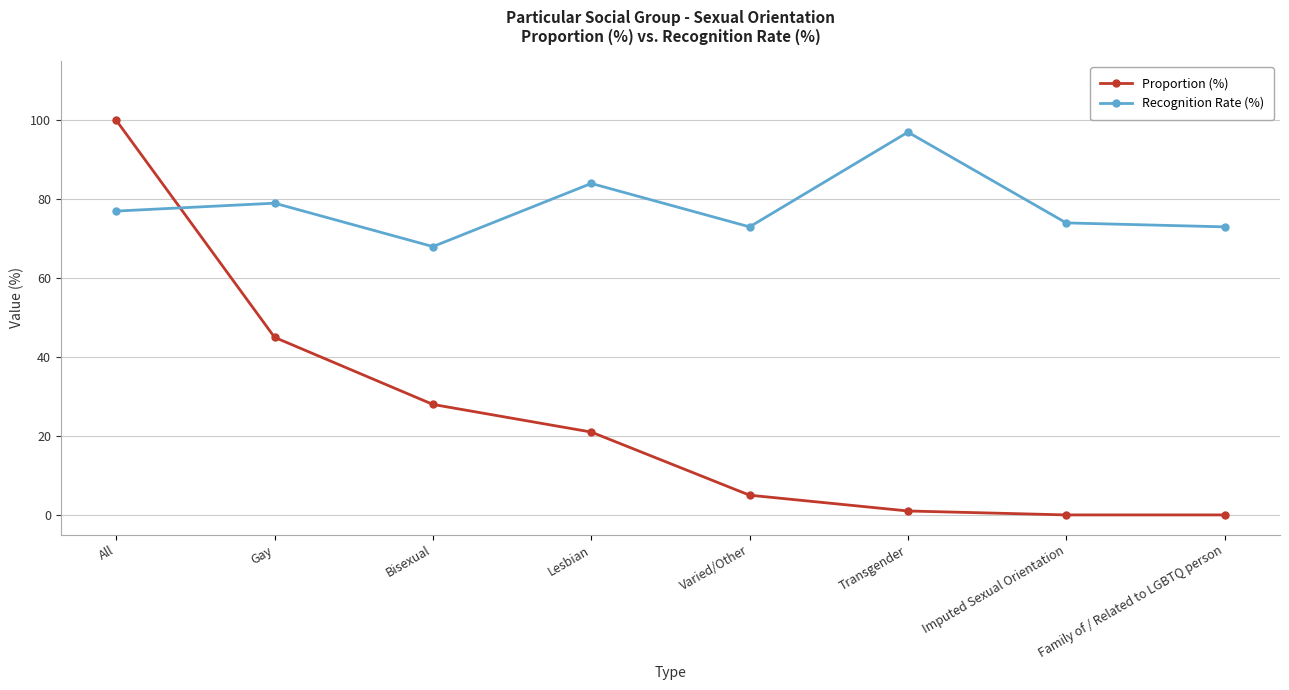

Reading left to right, list all the values displayed in this chart.

Proportion (%): All=100	Gay=45	Bisexual=28	Lesbian=21	Varied/Other=5	Transgender=1	Imputed Sexual Orientation=0	Family of / Related to LGBTQ person=0
Recognition Rate (%): All=77	Gay=79	Bisexual=68	Lesbian=84	Varied/Other=73	Transgender=97	Imputed Sexual Orientation=74	Family of / Related to LGBTQ person=73